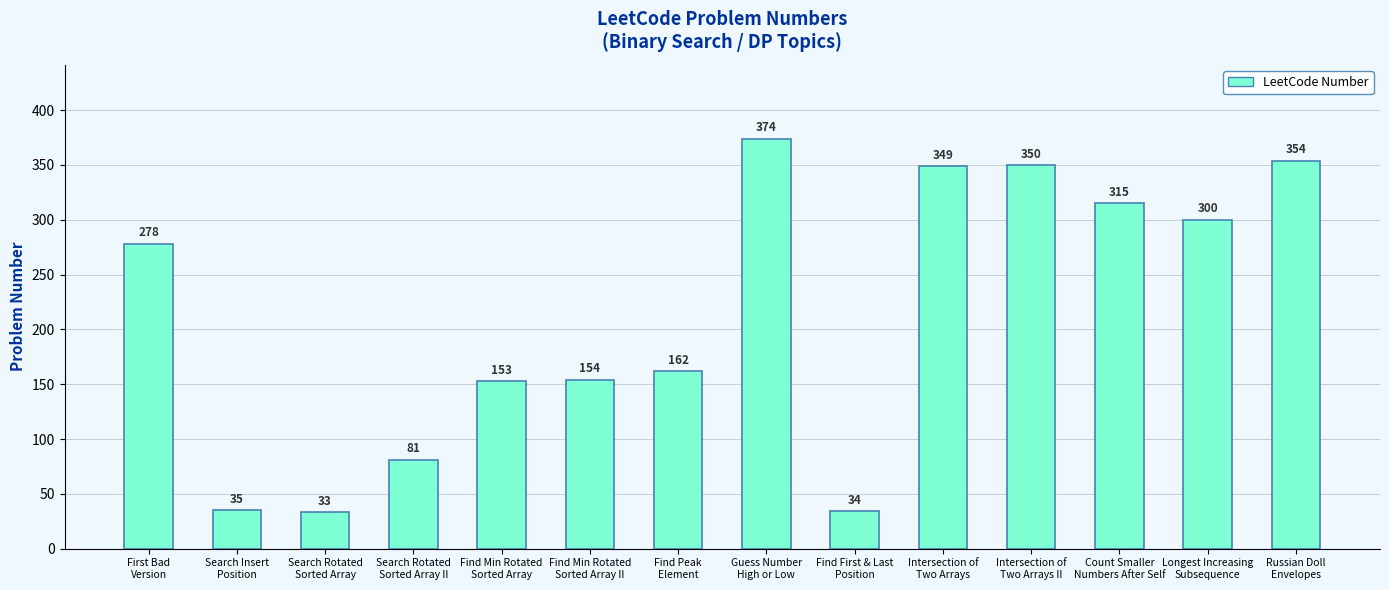

Is it true that the value at Intersection of
Two Arrays II is 497?

False